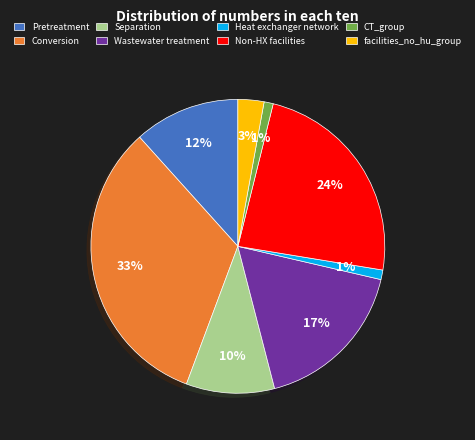

To the nearest percent, what is the difference between the facilities_no_hu_group and Pretreatment slice percentages?

9%